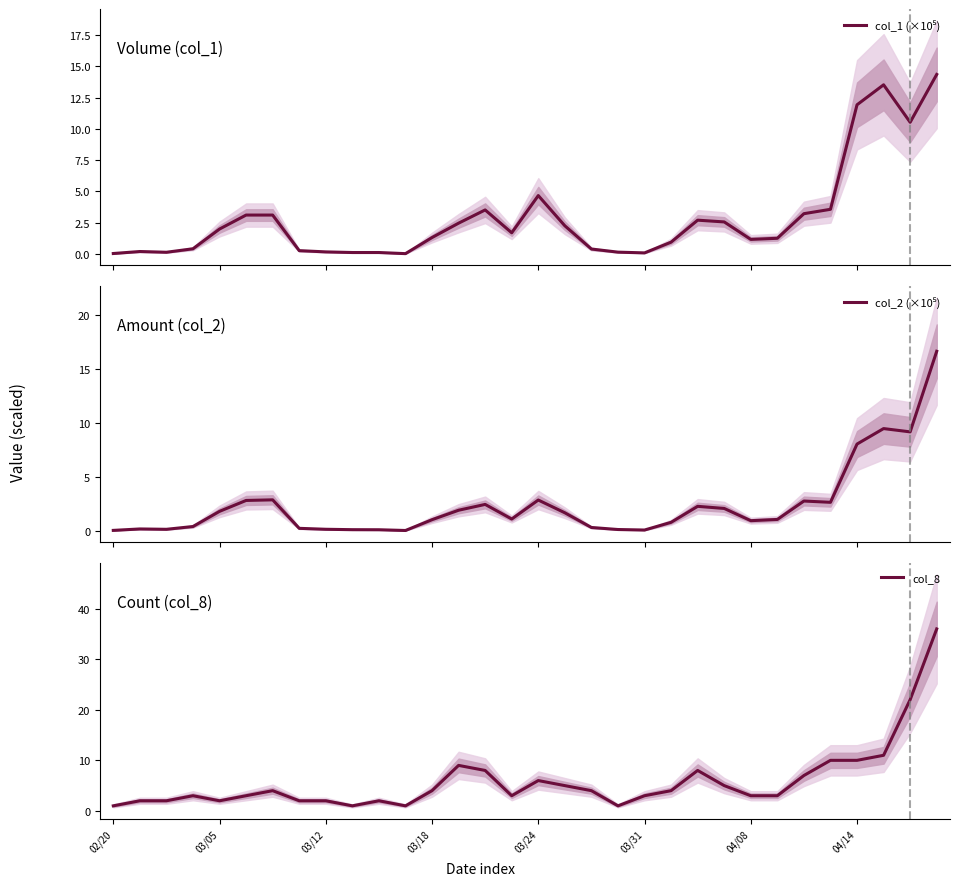

What is the sum of all col_2 (×10⁵) values?

75.5